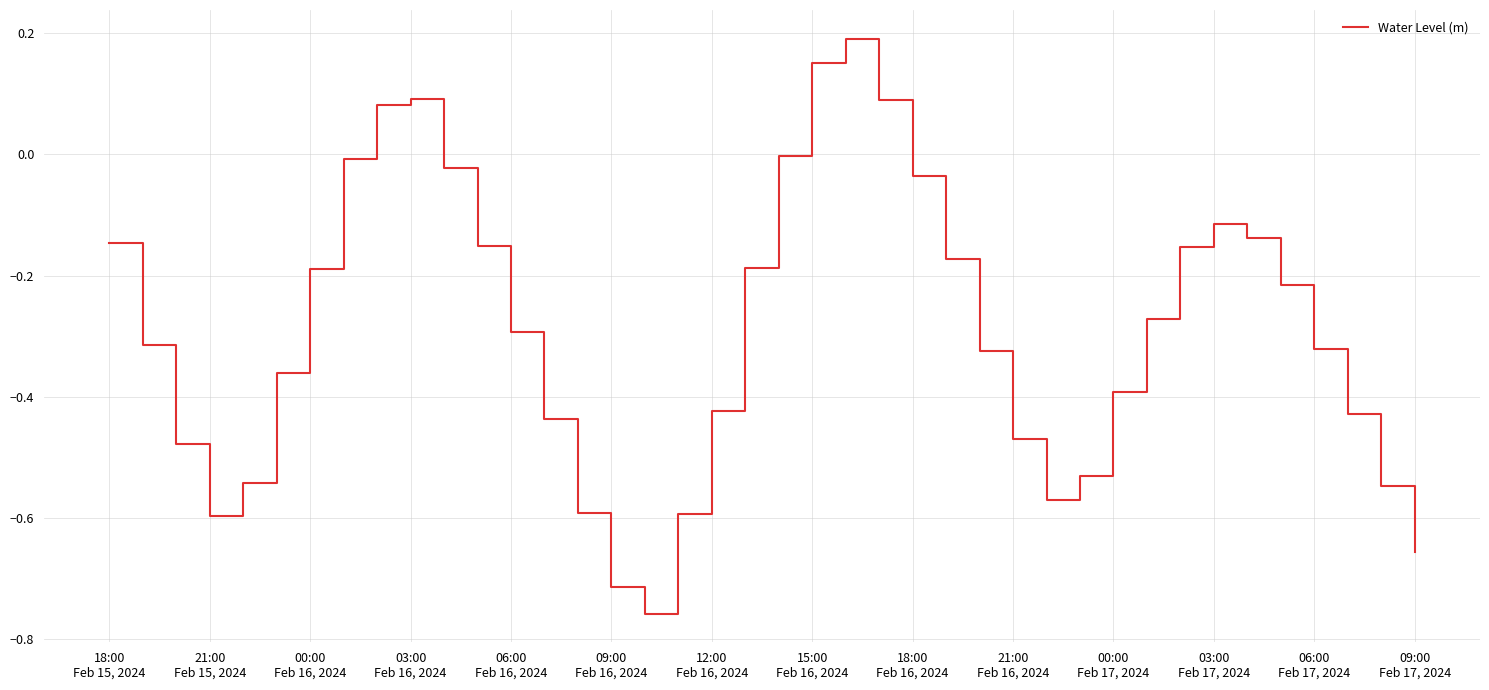

Reading left to right, transcribe all the data shown in this chart.

-0.1	-0.3	-0.5	-0.6	-0.5	-0.4	-0.2	-0.0	0.1	0.1	-0.0	-0.2	-0.3	-0.4	-0.6	-0.7	-0.8	-0.6	-0.4	-0.2	-0.0	0.2	0.2	0.1	-0.0	-0.2	-0.3	-0.5	-0.6	-0.5	-0.4	-0.3	-0.2	-0.1	-0.1	-0.2	-0.3	-0.4	-0.5	-0.7